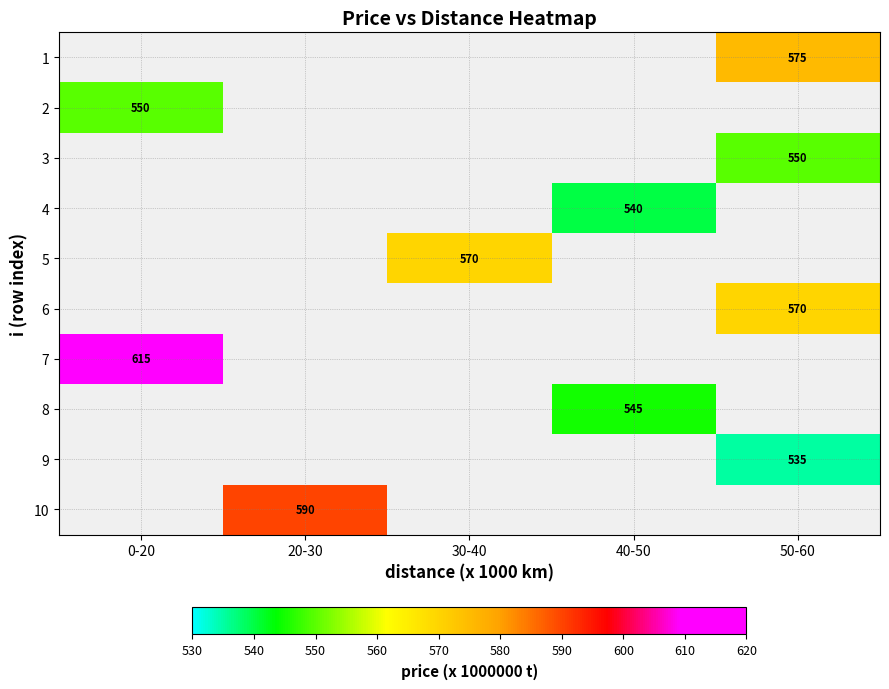

True or false: 5 has a value of 570 at 30-40.

True